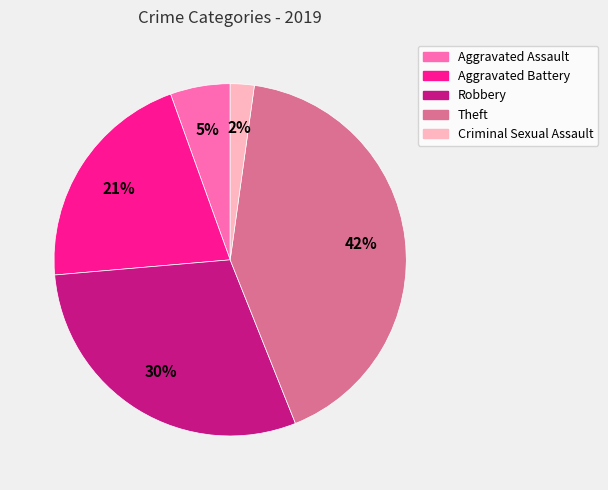

To the nearest percent, what portion does Robbery represent?

30%